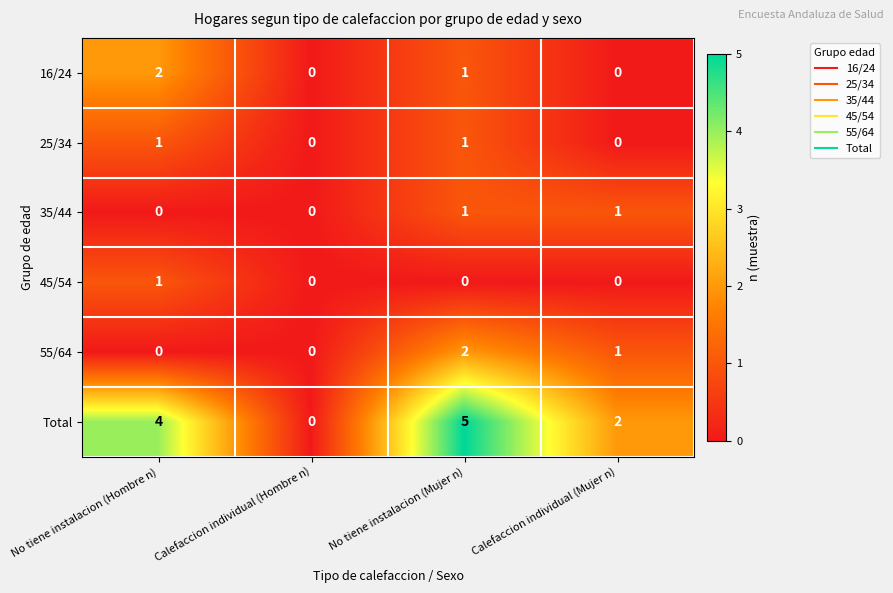

Between Calefaccion individual (Hombre n) and Calefaccion individual (Mujer n), which series saw the biggest shift?

Total